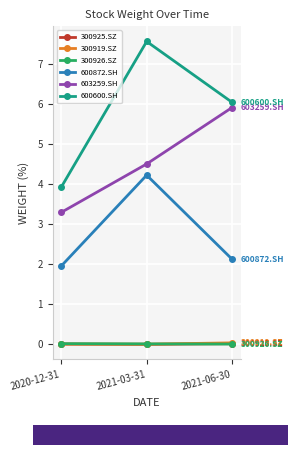

How many values in the 603259.SH series are below 4?

1